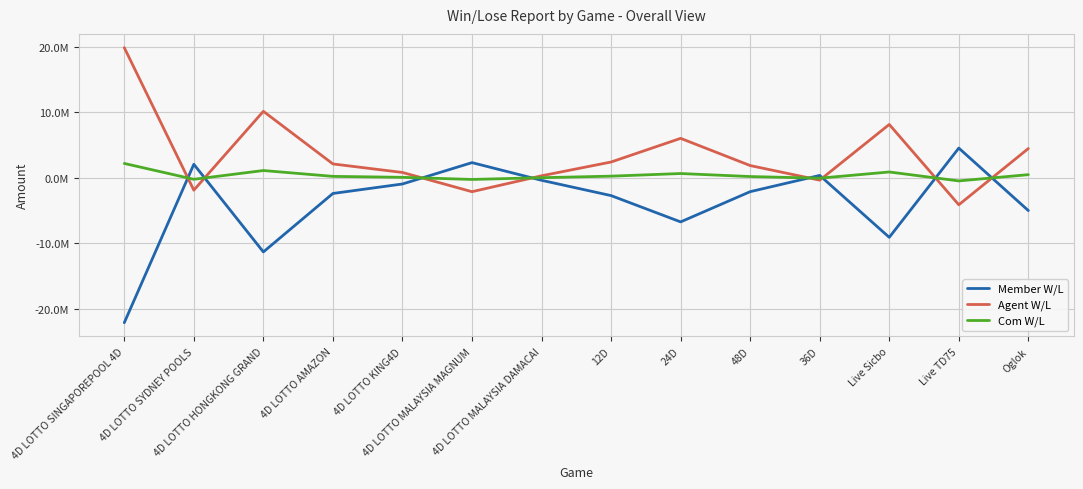

At which category is the sum across all series the highest?

Live Sicbo